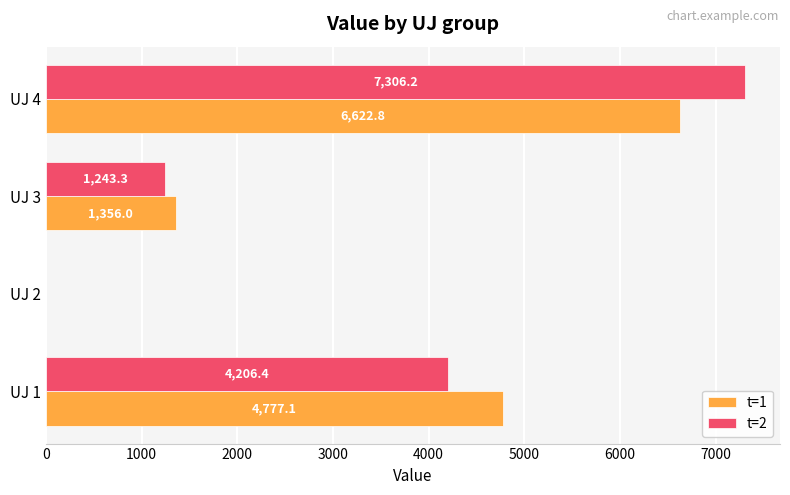

Which series changed the most between UJ 2 and UJ 3?

t=1